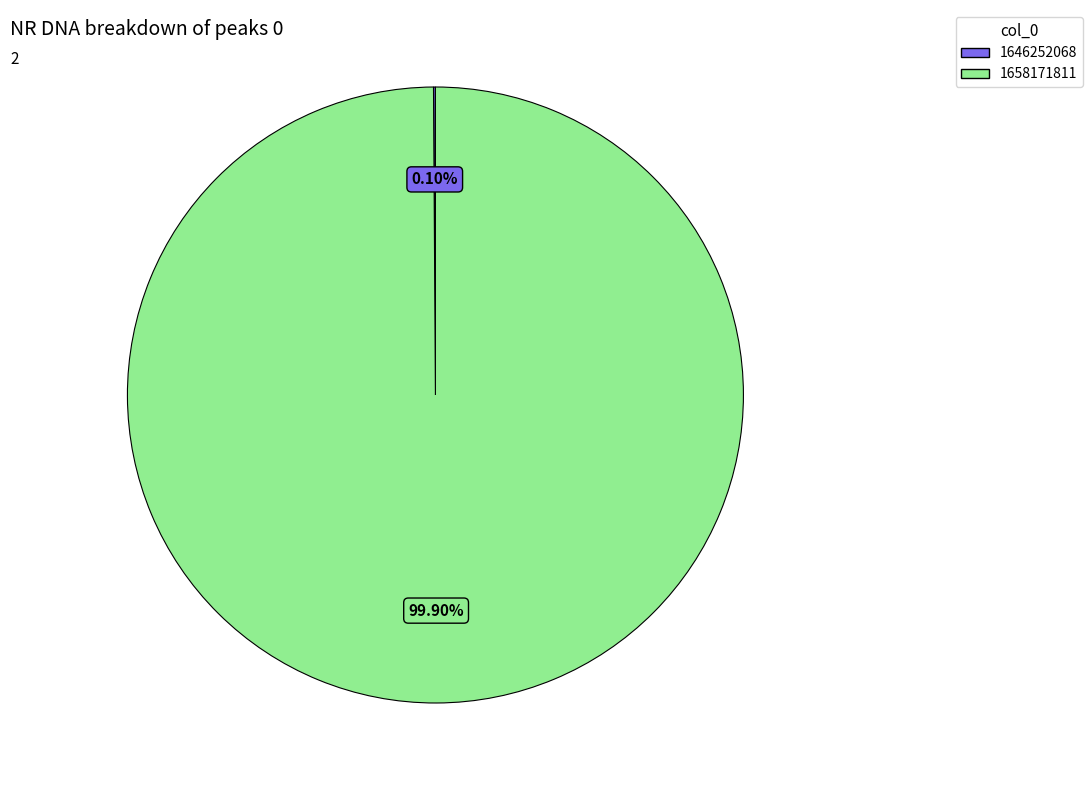

Is there any slice that represents more than half of the pie?

Yes